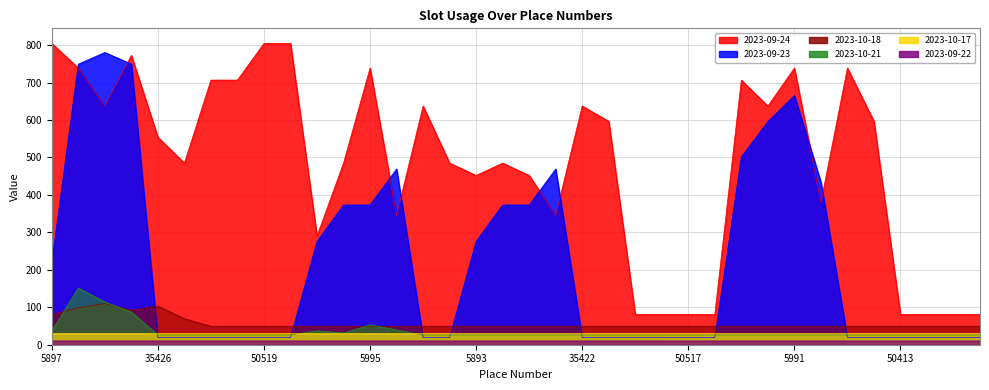

The value of 2023-09-22 at 5895 is 16.4. True or false?

False